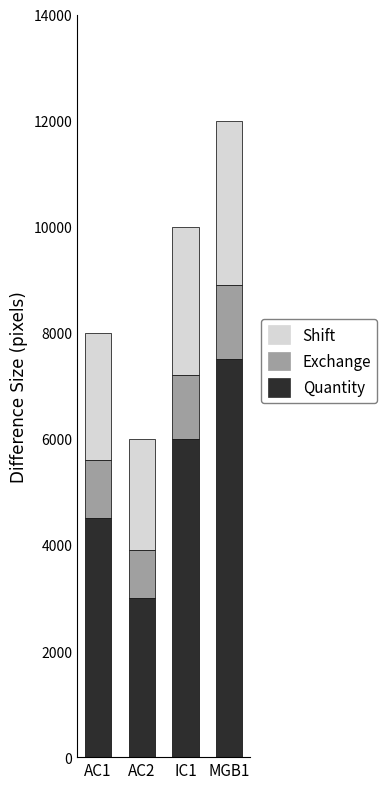

What is the maximum value for Quantity?

7500